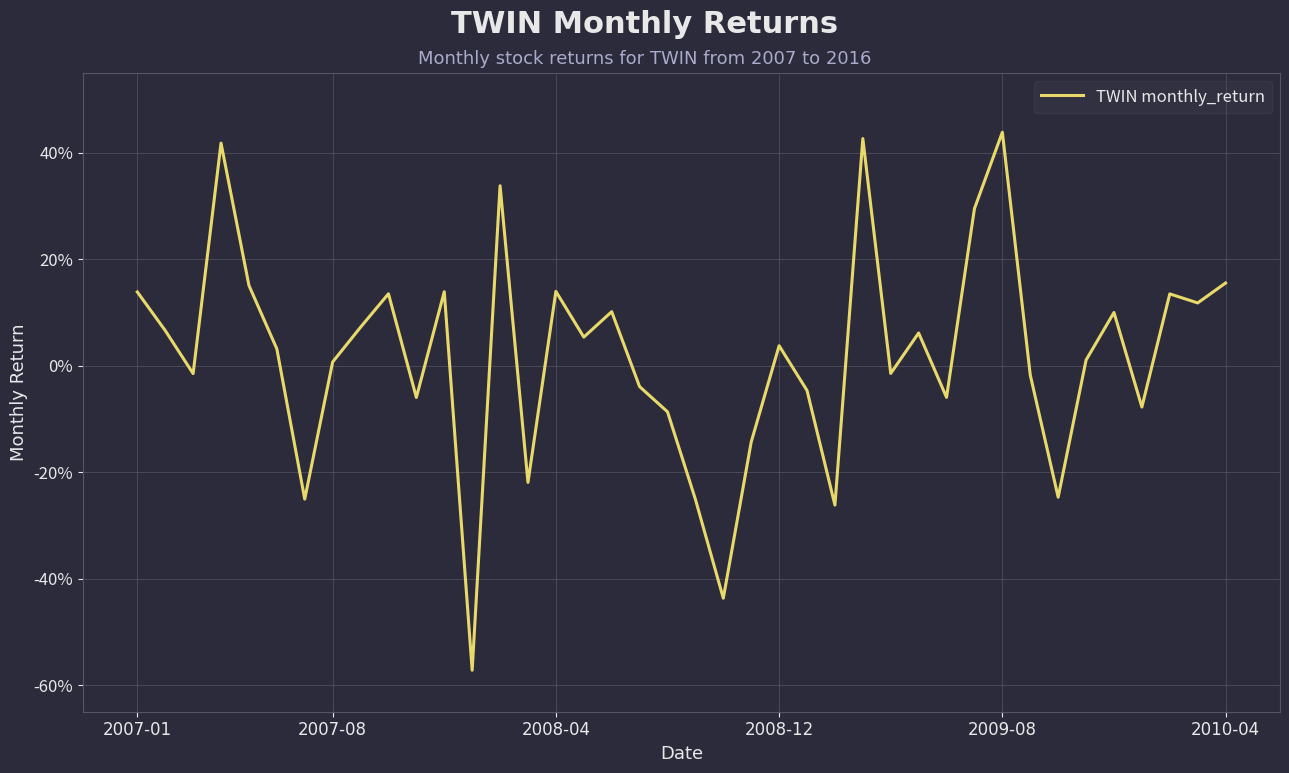

List the labels in order of value, largest first.

31, 26, 2008-12, 13, 30, 39, 2009-08, 15, 11, 2007-01, 9, 37, 38, 17, 35, 8, 2007-08, 28, 16, 23, 2010-04, 34, 7, 27, 2008-04, 32, 18, 24, 29, 10, 36, 19, 22, 14, 33, 6, 20, 25, 21, 12